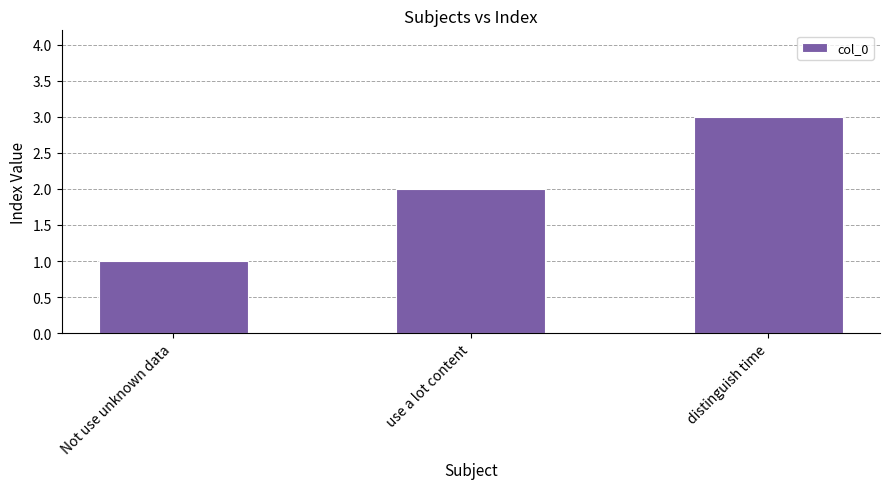

Which category has the lowest value across all series?

Not use unknown data